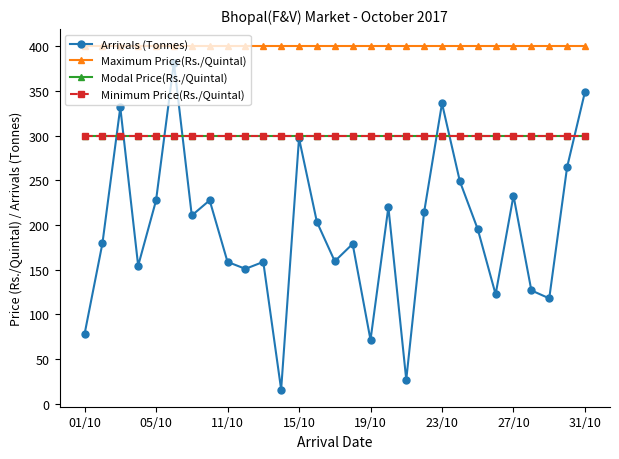

Does the chart have visible grid lines?

No